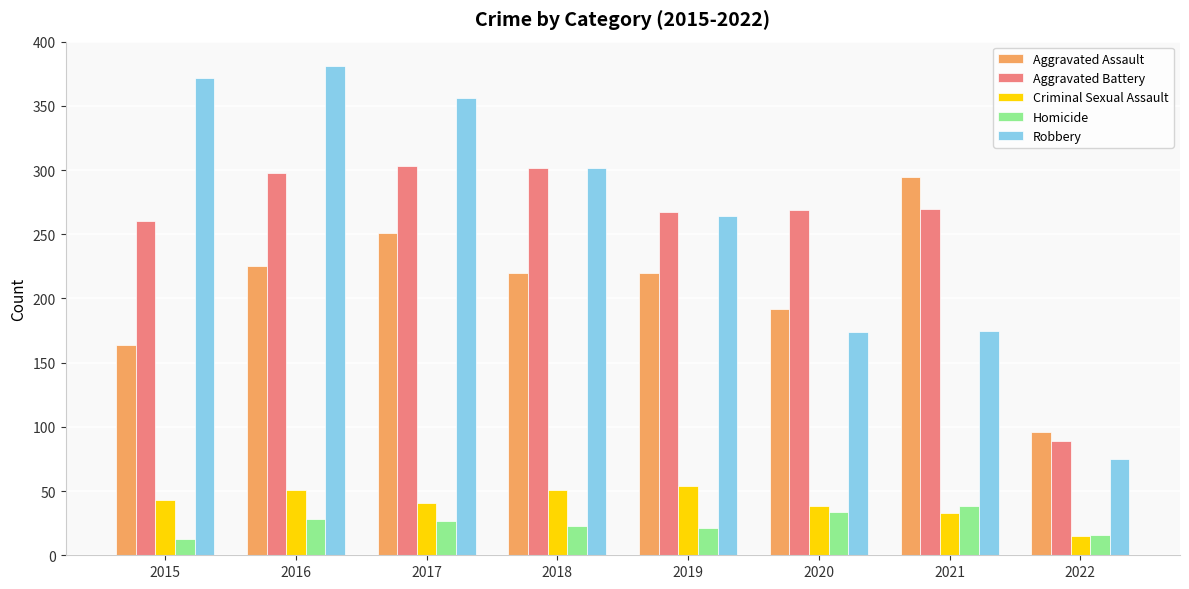

True or false: Aggravated Assault has a value of 220 at 2018.

True